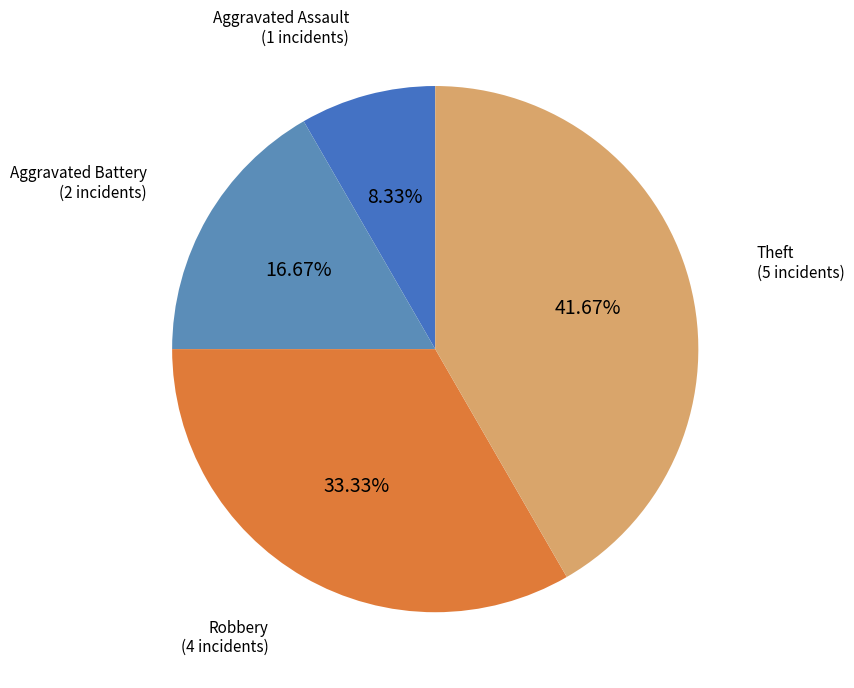

What percentage is the Theft slice, to the nearest percent?

42%